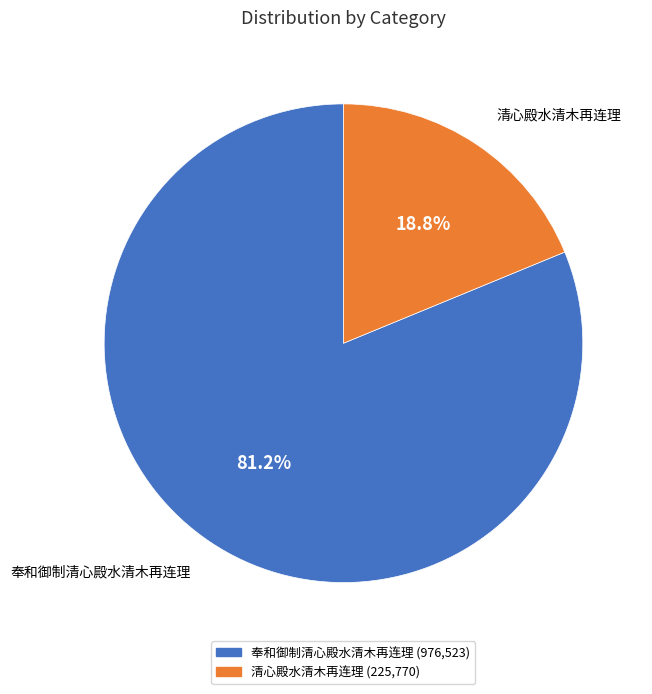

Is it true that 奉和御制清心殿水清木再连理 is 69% of the pie?

False